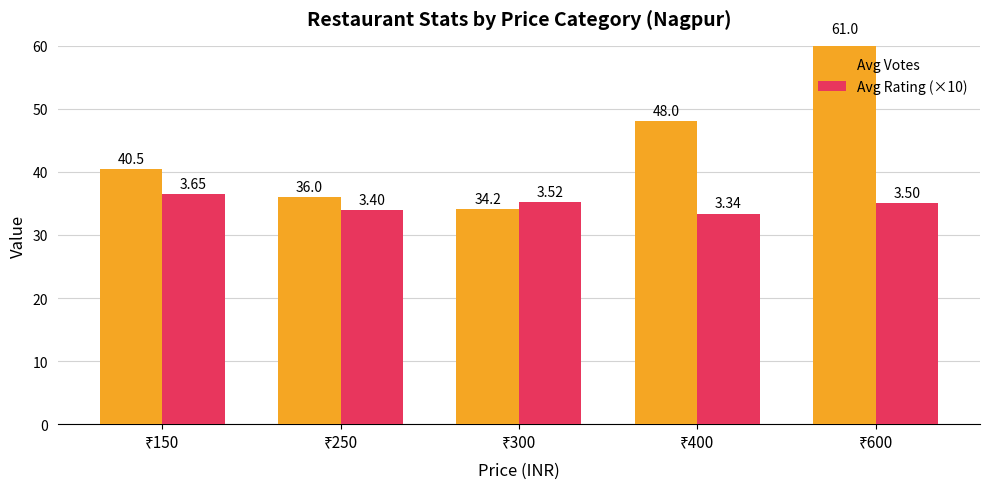

What is the difference between the highest and lowest values at ₹250?

2.0